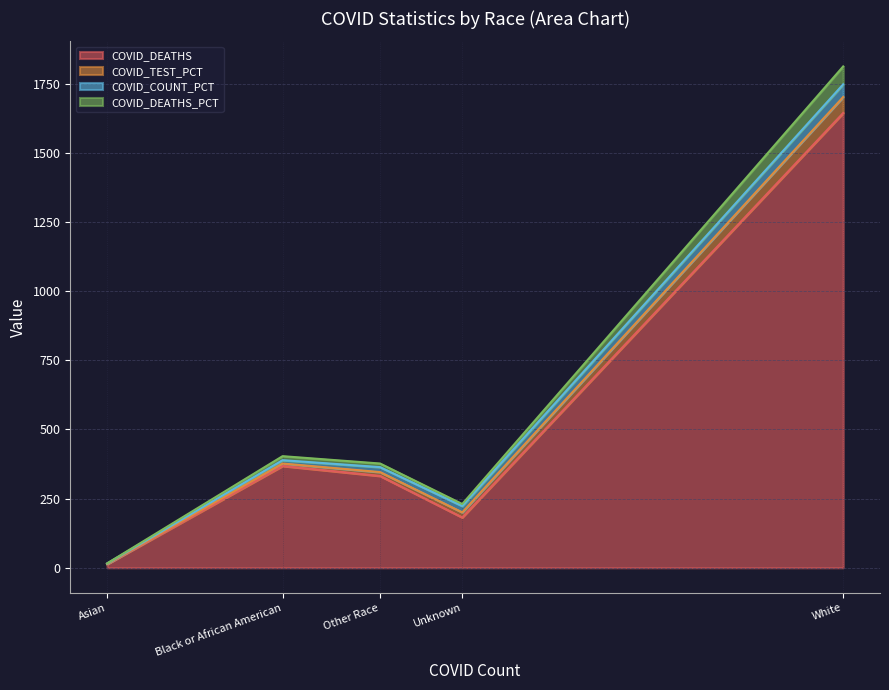

Does the chart display data point markers on the line(s)?

No